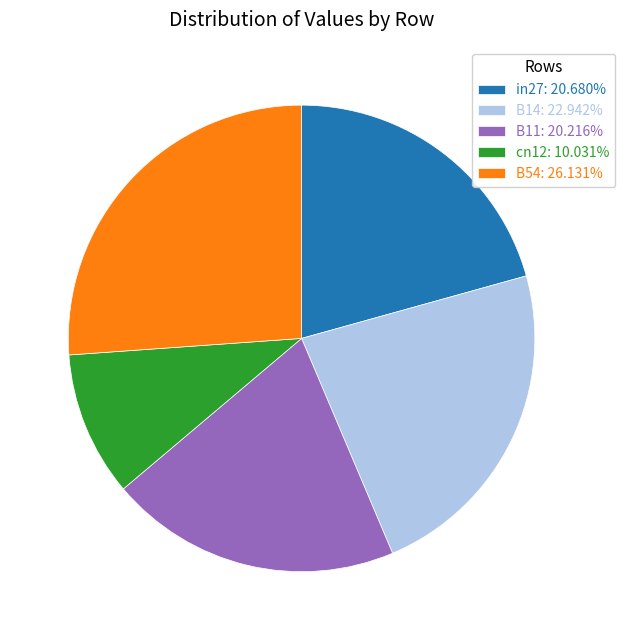

Does cn12: 10.031% account for over 50% of the chart?

No